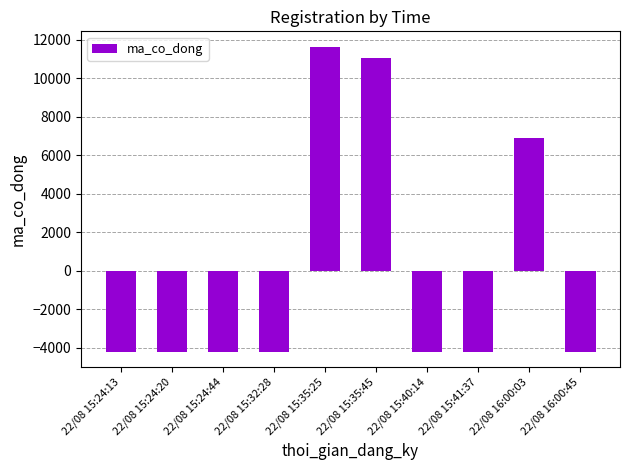

Is it true that the value at 22/08 15:40:14 is -4221?

True